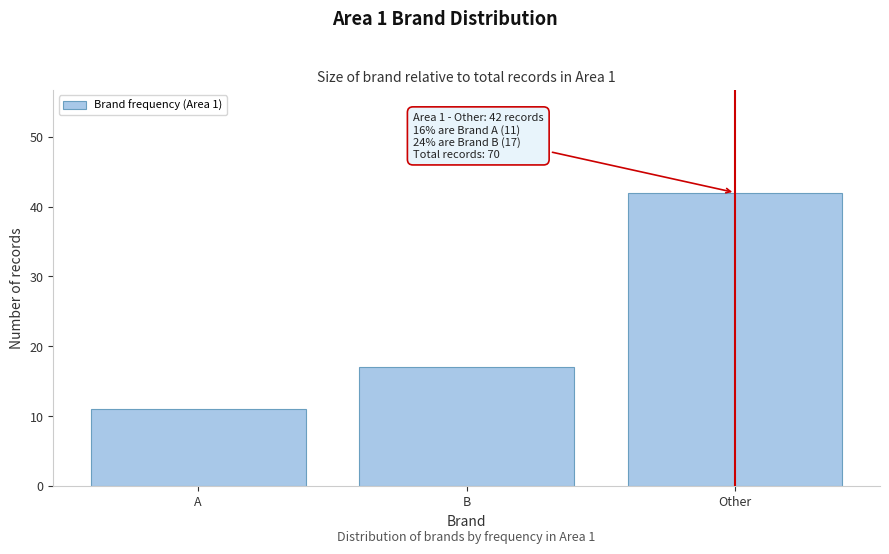

Reading left to right, what are all the values shown in this chart?

A=11	B=17	Other=42